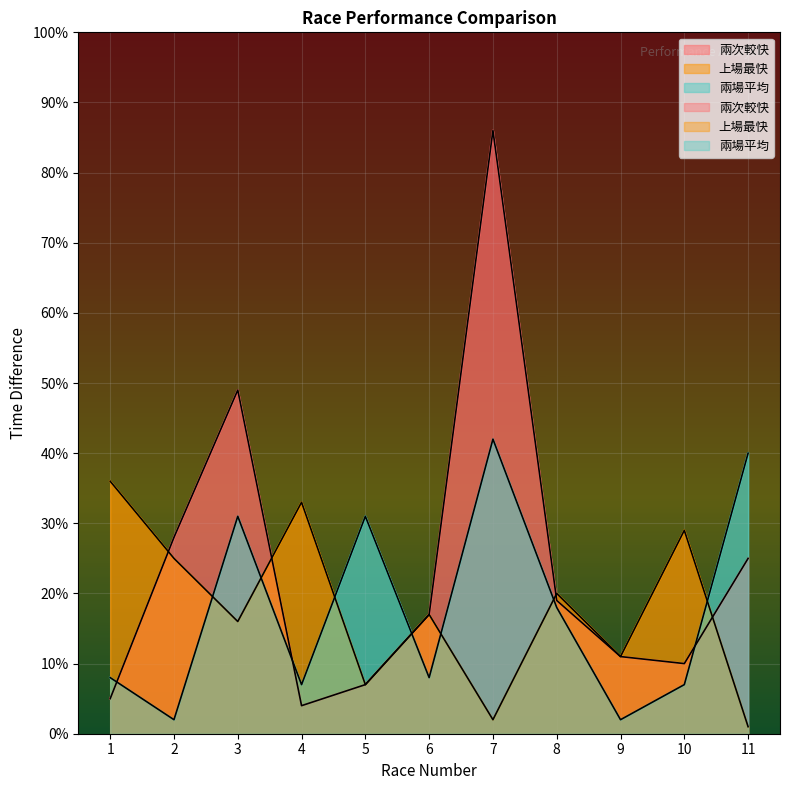

How many interior local peaks does the 兩場平均 series have?

3